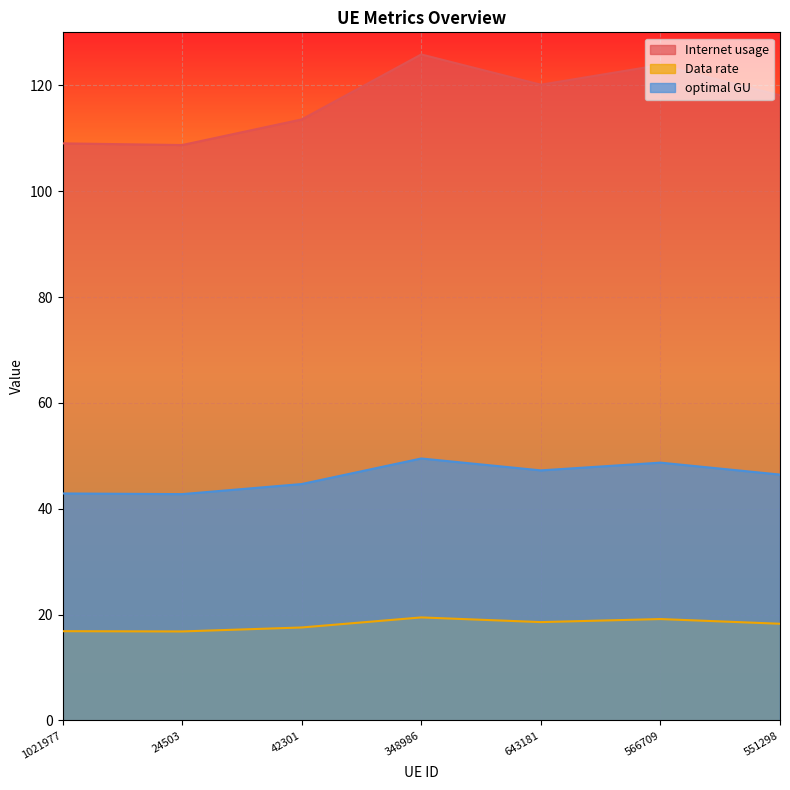

The value of Internet usage at 348986 is 125.8. True or false?

True